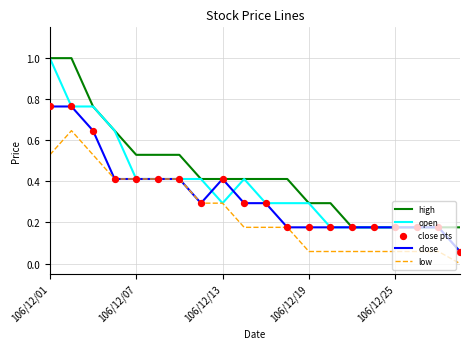

Which series has the largest range (max minus min)?

open